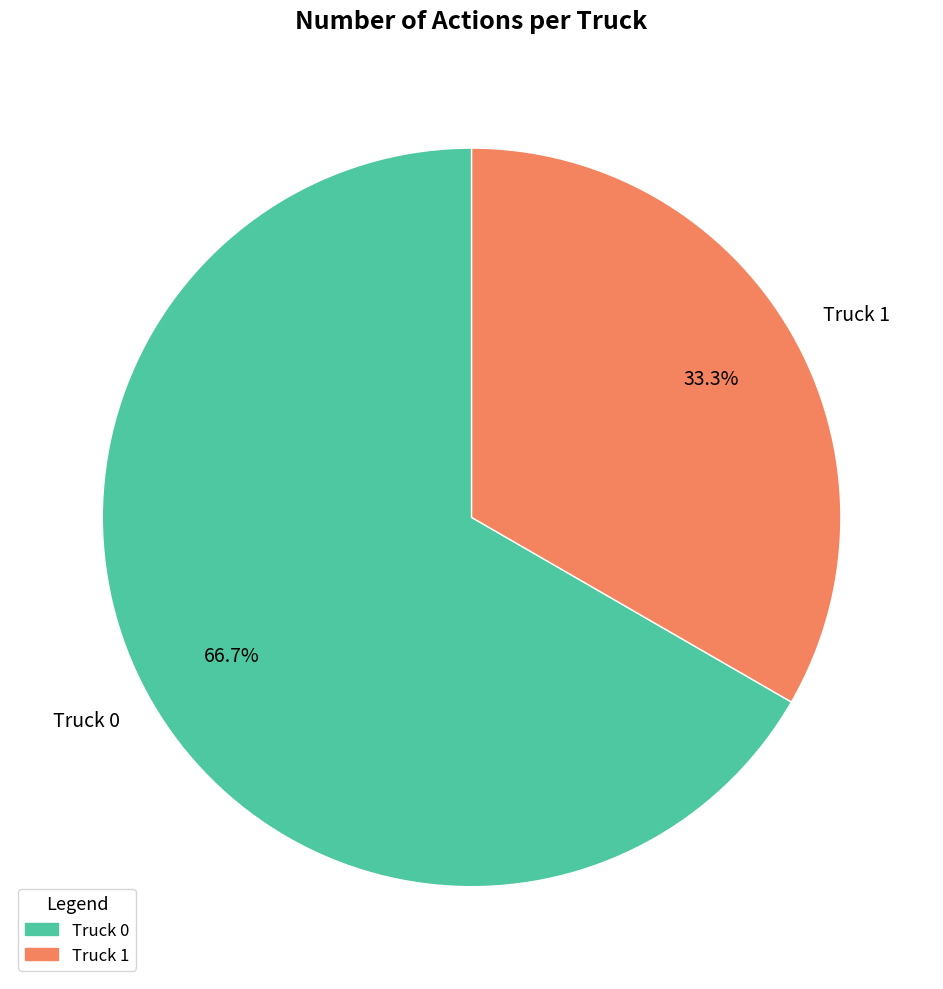

Is it true that Truck 1 is 23% of the pie?

False